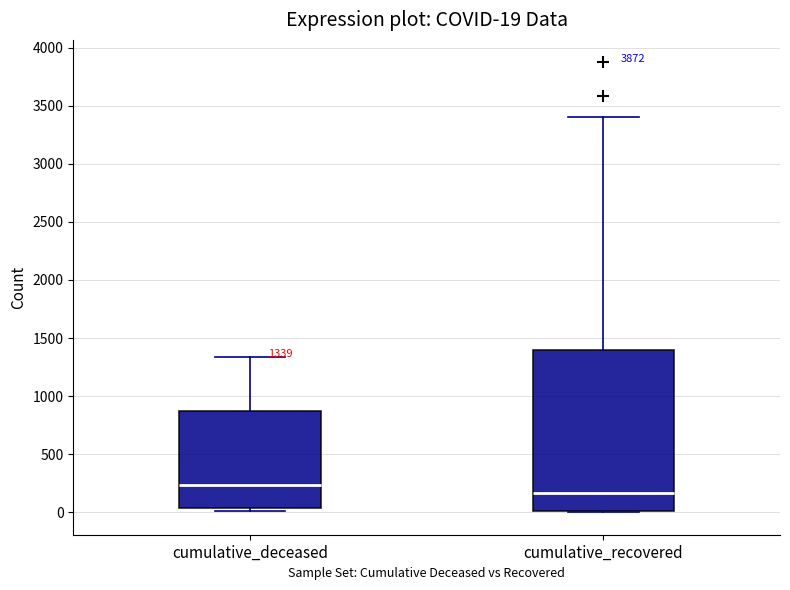

Comparing the boxes themselves (not the whiskers), which one is the tallest?

cumulative_recovered